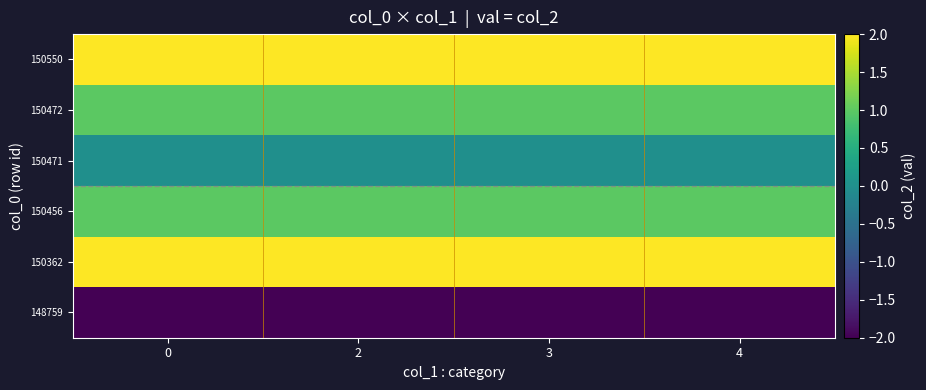

Reading right to left, extract all data points from this chart.

row_0: -2.0	-2.0	-2.0	-2.0
row_1: 2.0	2.0	2.0	2.0
row_2: 1.0	1.0	1.0	1.0
row_3: -0.0	-0.0	-0.0	-0.0
row_4: 1.0	1.0	1.0	1.0
row_5: 2.0	2.0	2.0	2.0